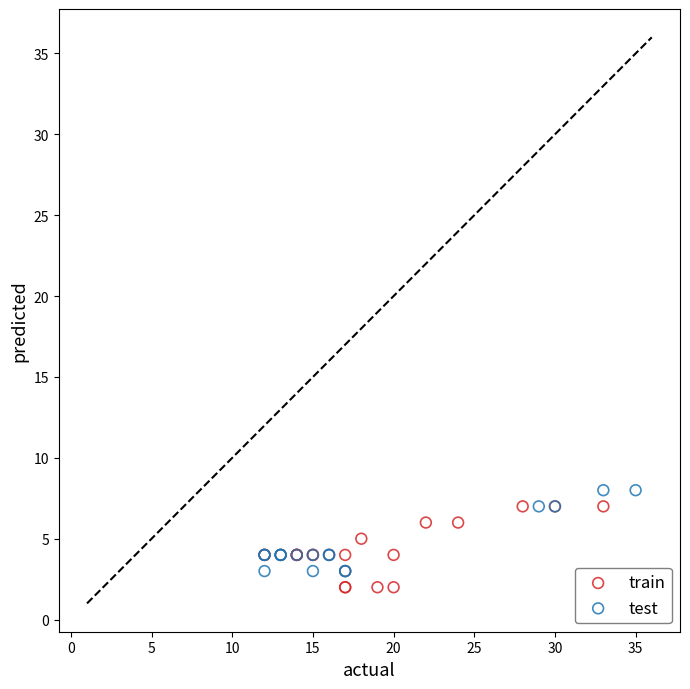

Which series contains the highest Y value?

test